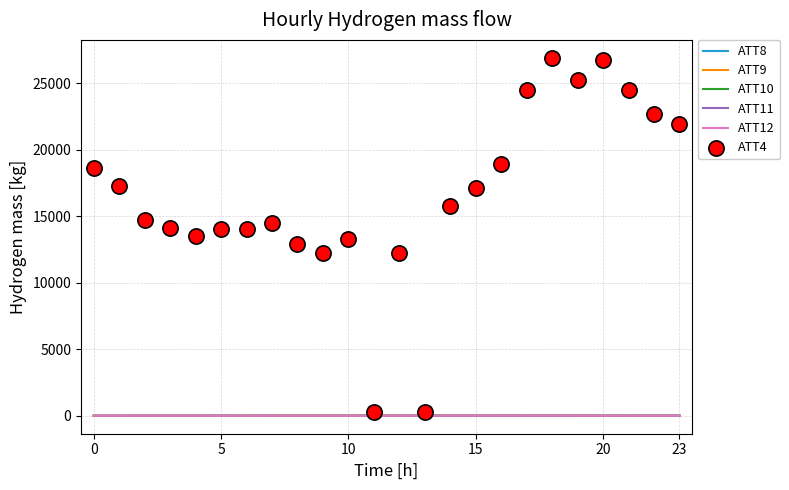

What are all the series names shown in the legend?

ATT8, ATT9, ATT10, ATT11, ATT12, ATT4